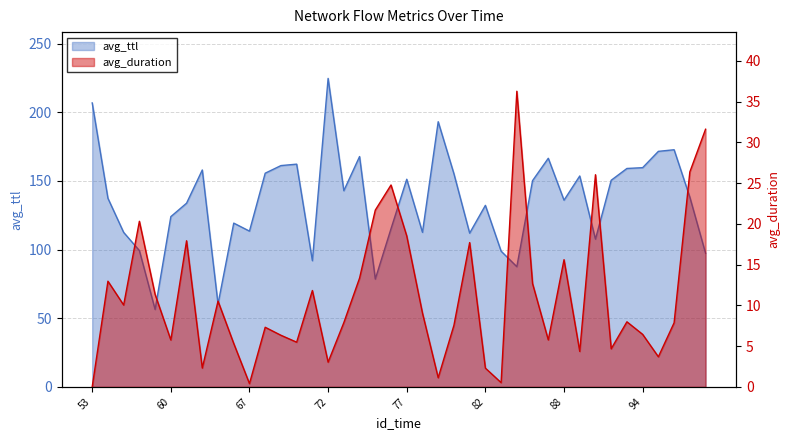

What is the sum of all avg_ttl values?

5425.6